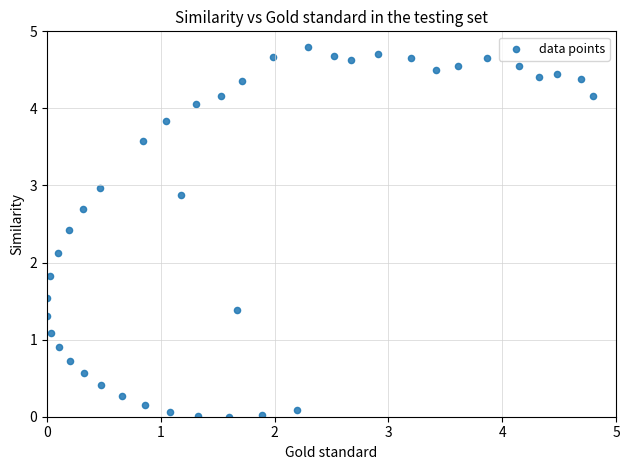

What Y value in the scatter plot is closest to 2?

2.1